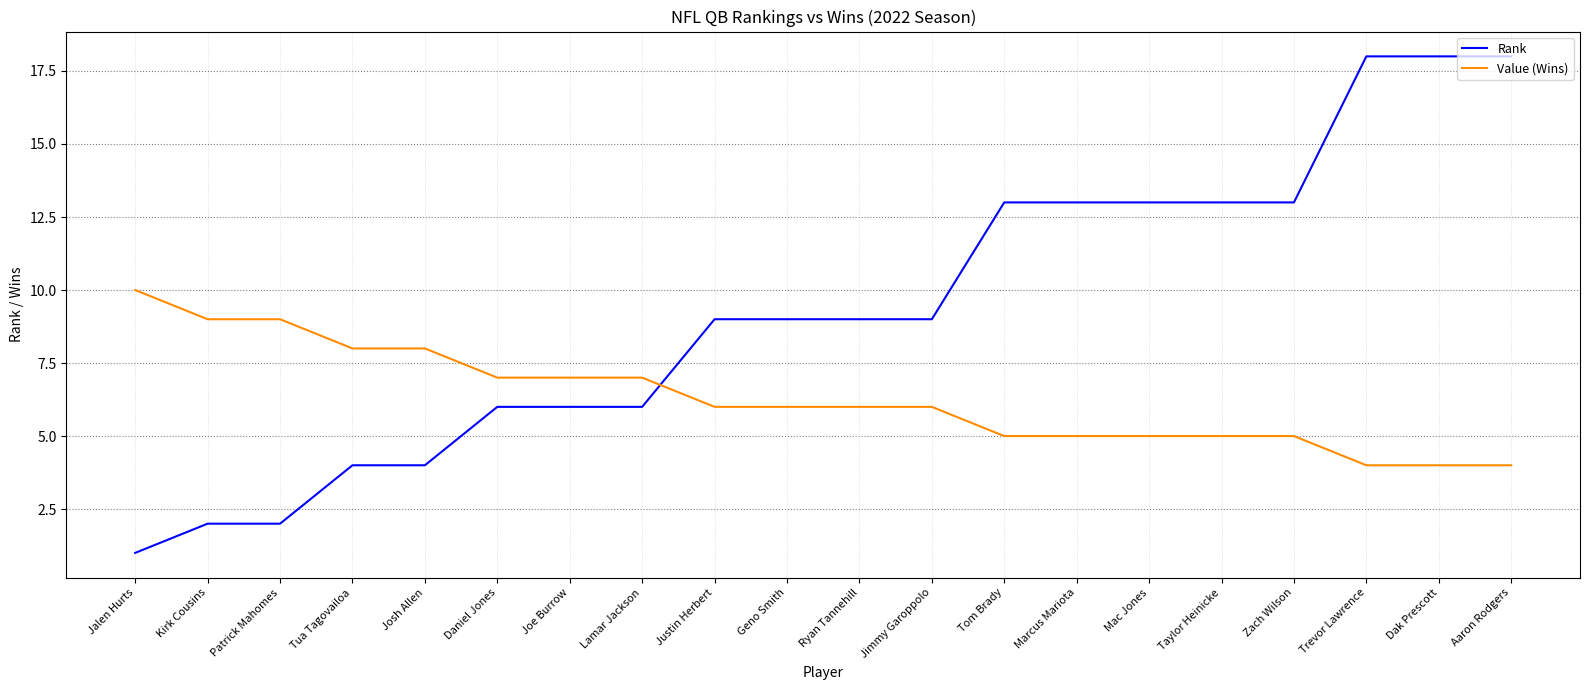

What position from the right is Jalen Hurts?

20